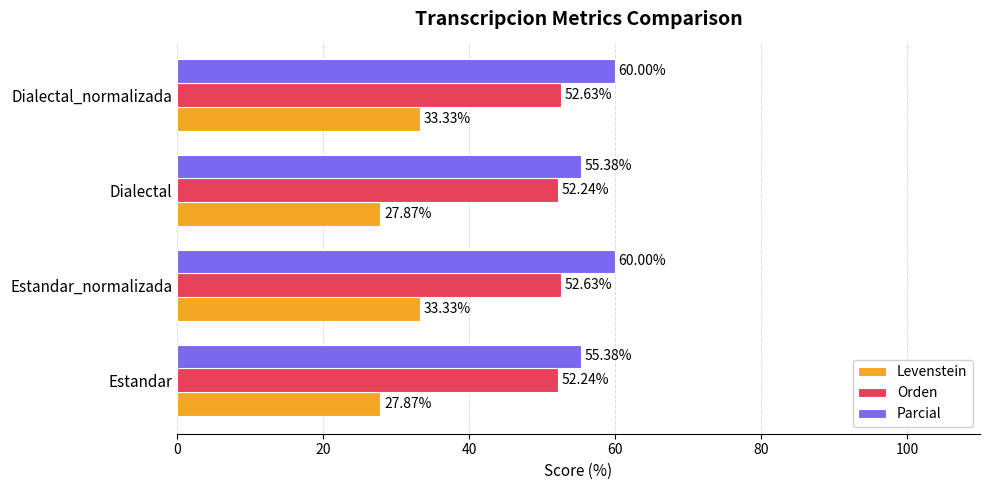

What is the sum of all Parcial values?

230.8